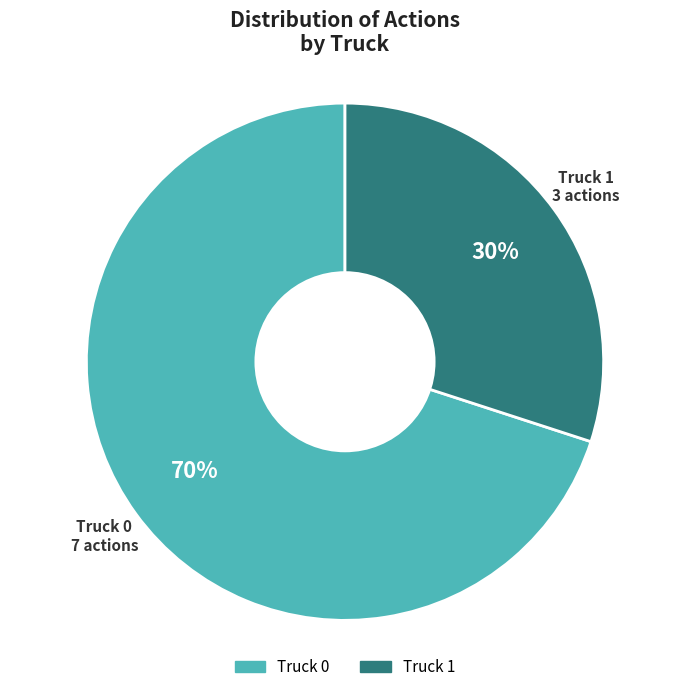

To the nearest percent, what portion does Truck 0 represent?

70%